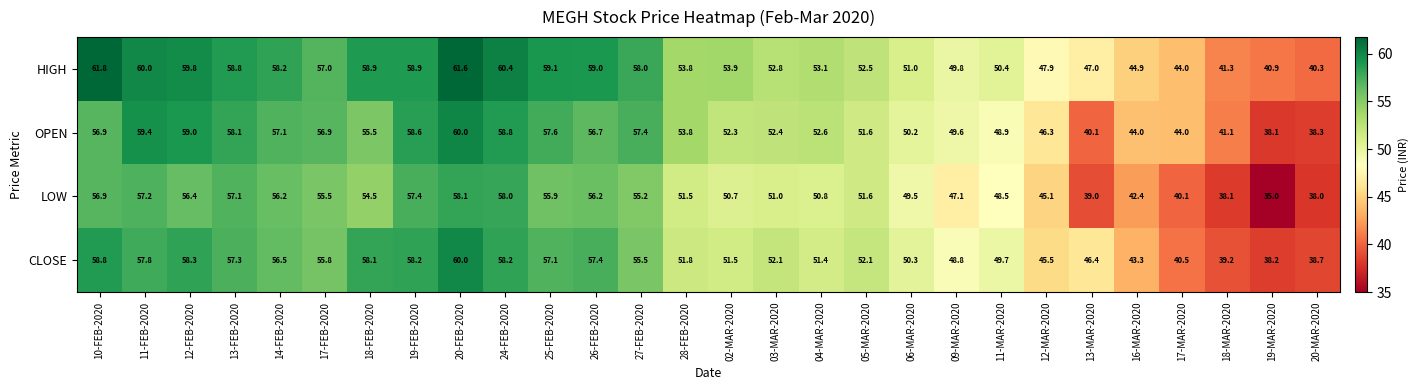

Is it true that HIGH equals 53.9 at 02-MAR-2020?

True